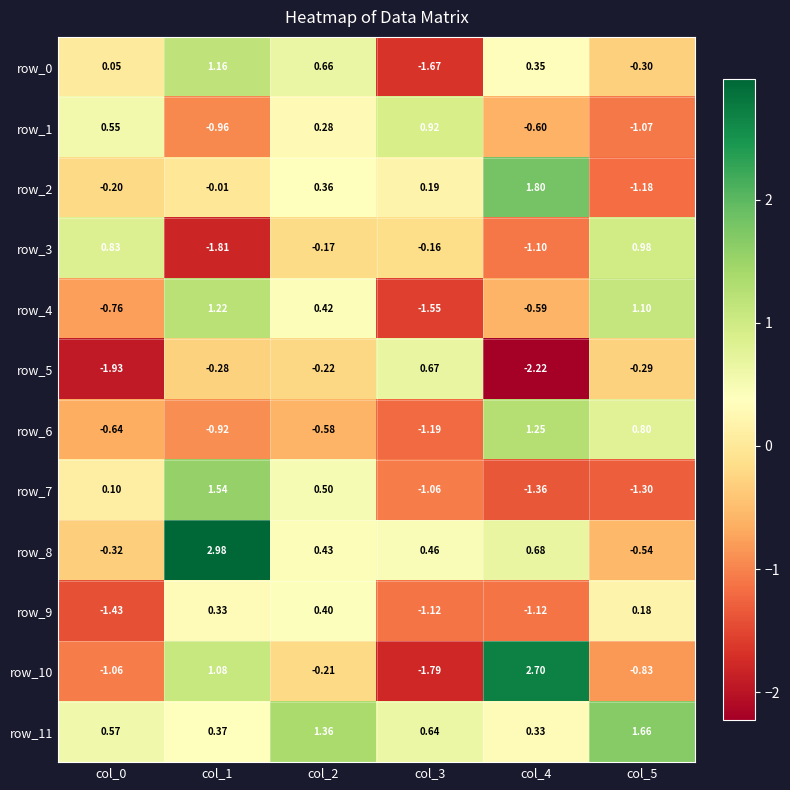

Which series has the largest range (max minus min)?

row_10